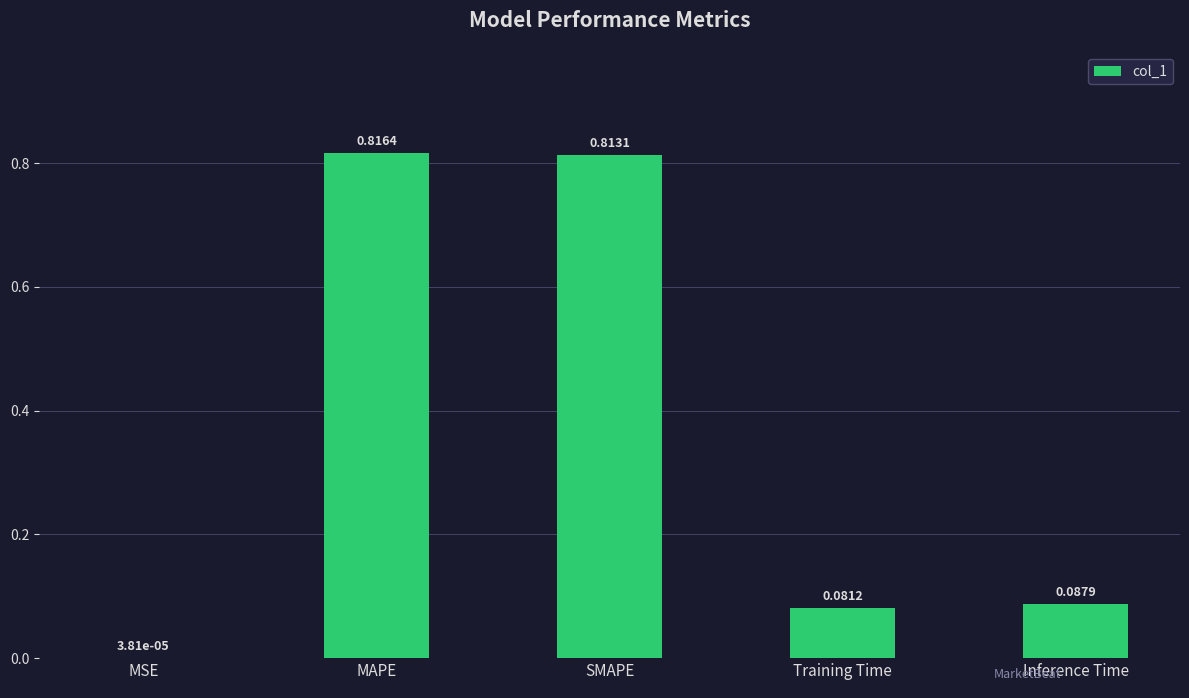

Between Training Time and MSE, which is larger?

Training Time